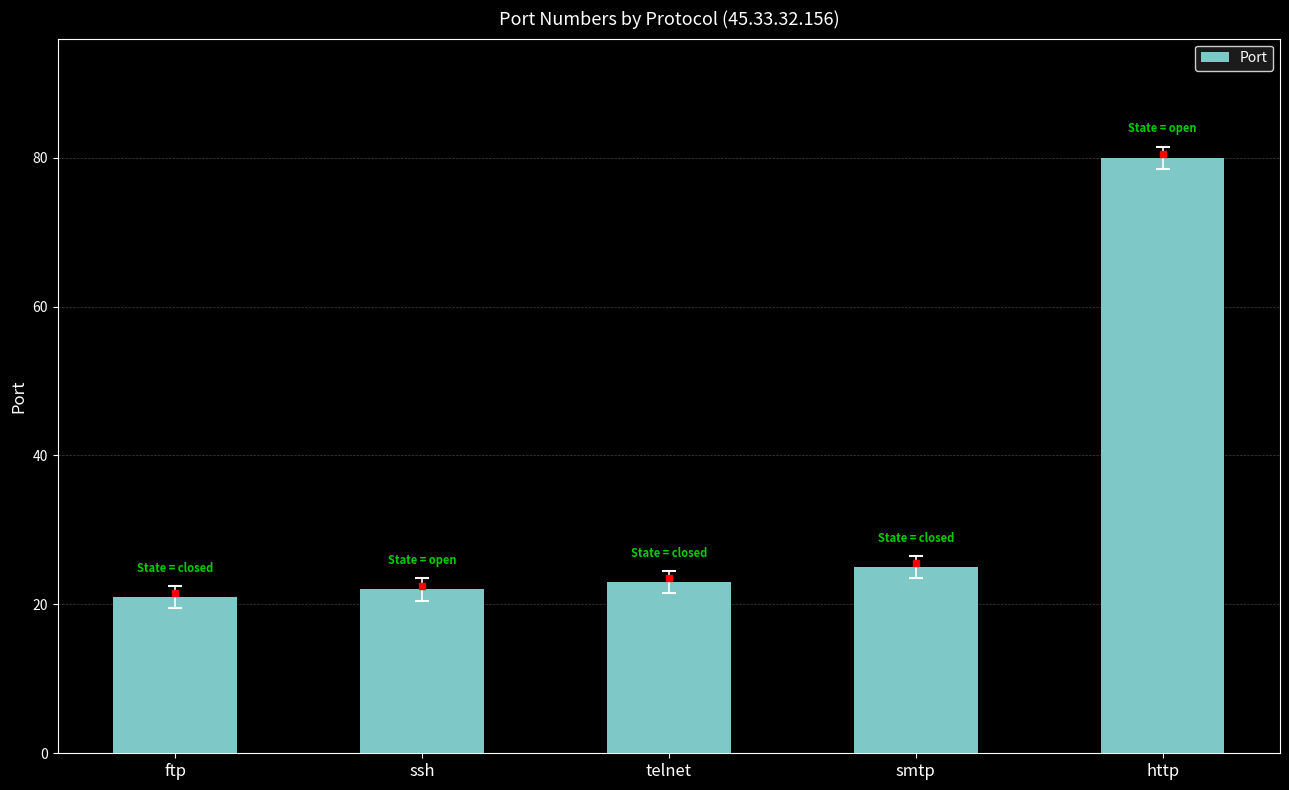

Reading left to right, extract all data points from this chart.

ftp=21	ssh=22	telnet=23	smtp=25	http=80